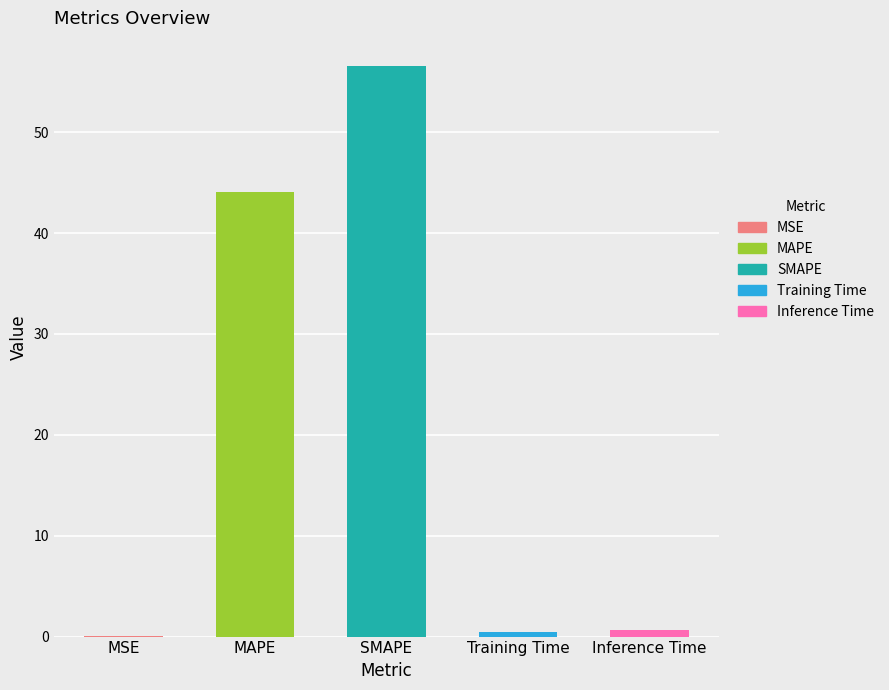

Which label corresponds to the largest value in the chart?

SMAPE